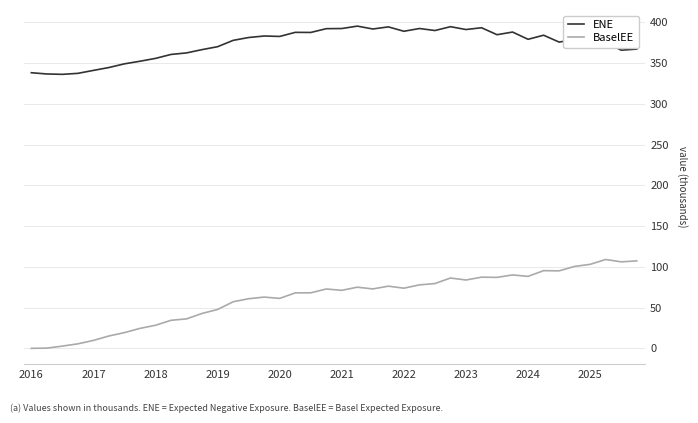

What is the highest value of the ENE series?

395.4